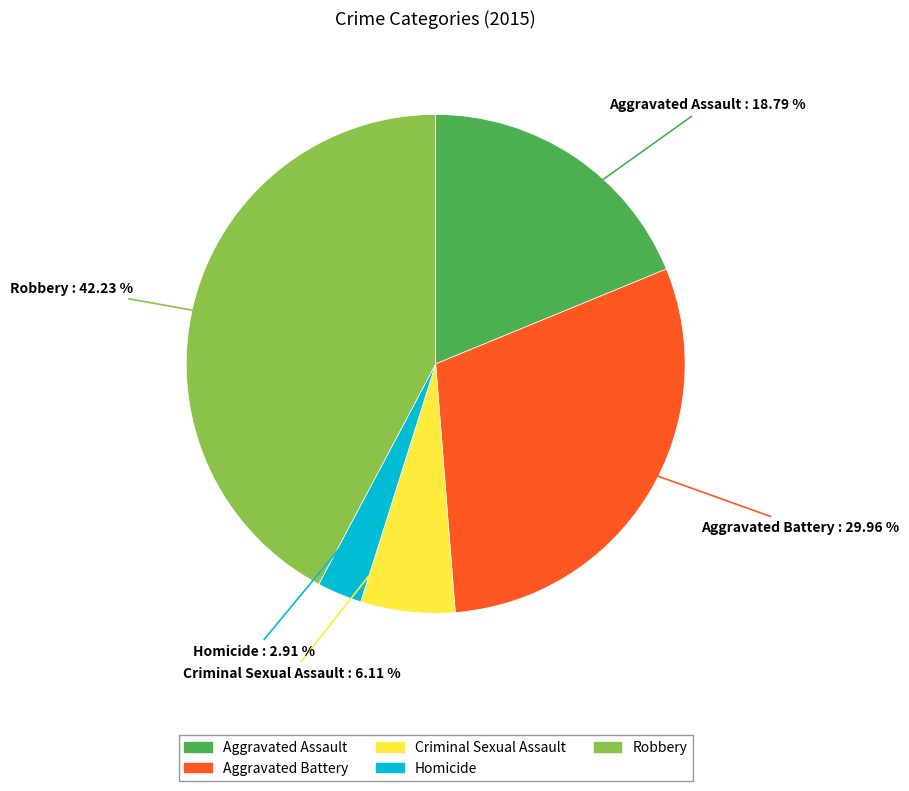

Does any single category account for the majority?

No